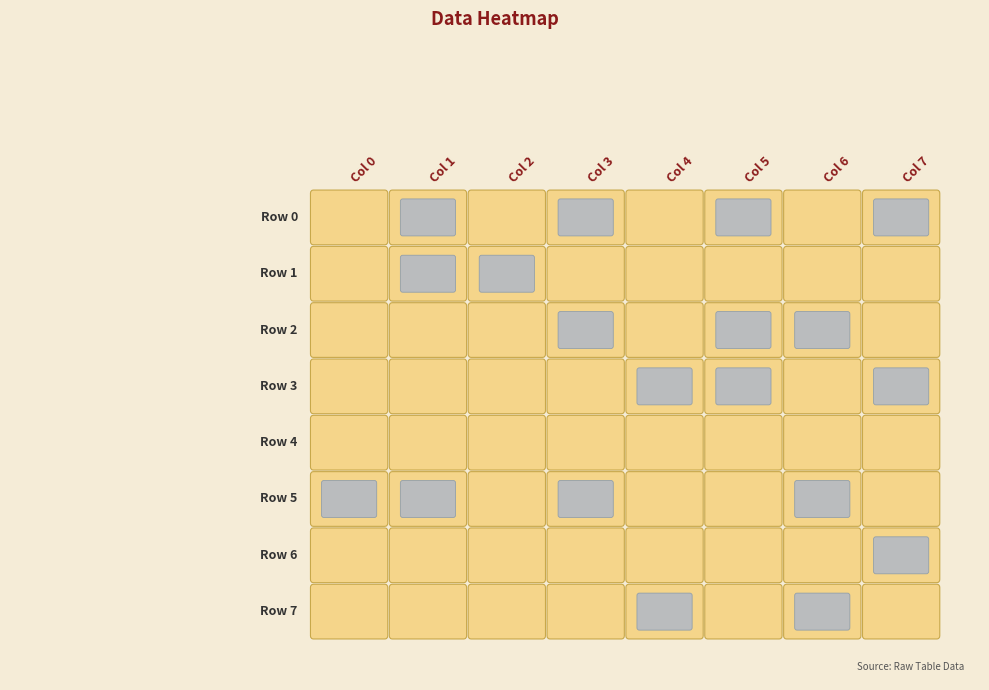

The value of 5 at 4 is 571144. True or false?

True